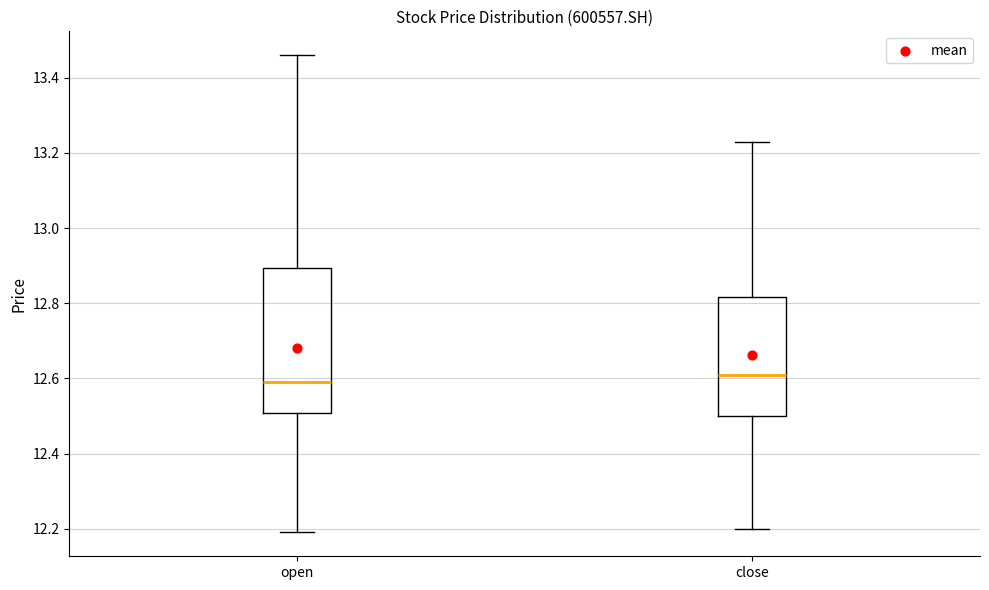

Reading left to right, read every box against the y-axis: the position of its median line, the range the box covers, and the ends of its whiskers. The values are not printed on the chart, so give them approximately, as read against the axis.

open: median 12.60, box 12.50 to 12.90, whiskers 12.20 to 13.46
close: median 12.62, box 12.50 to 12.82, whiskers 12.20 to 13.24